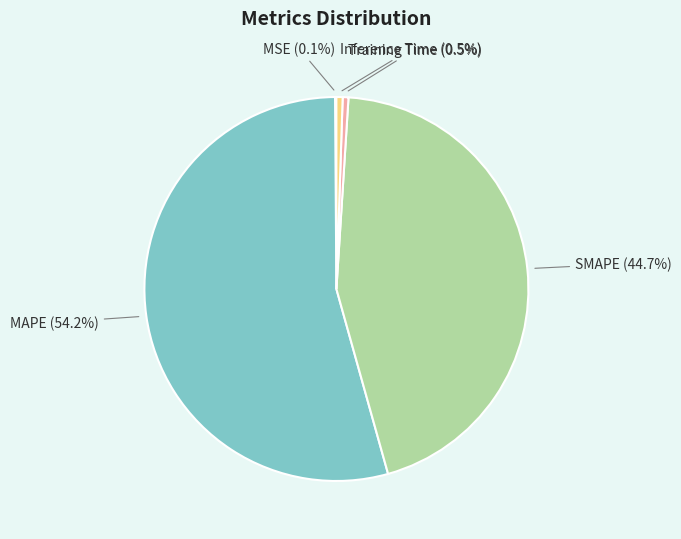

Combined, do Training Time and SMAPE account for over 50%?

No